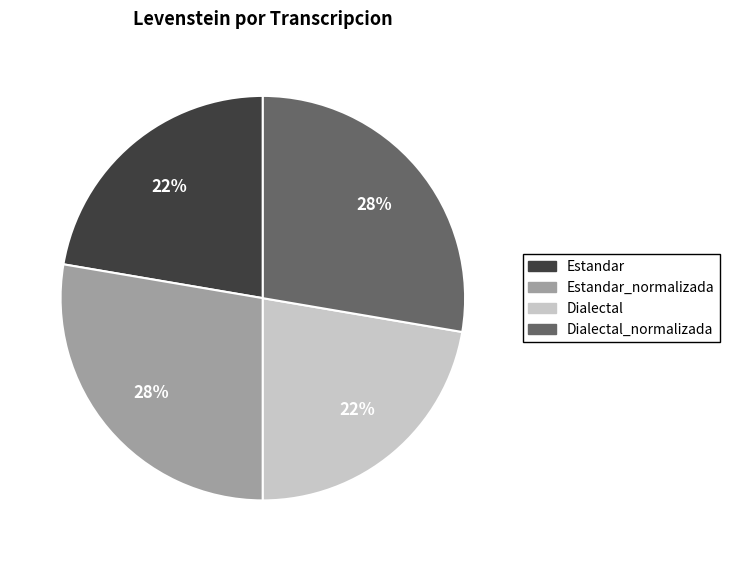

What percentage is the Dialectal_normalizada slice, to the nearest percent?

28%